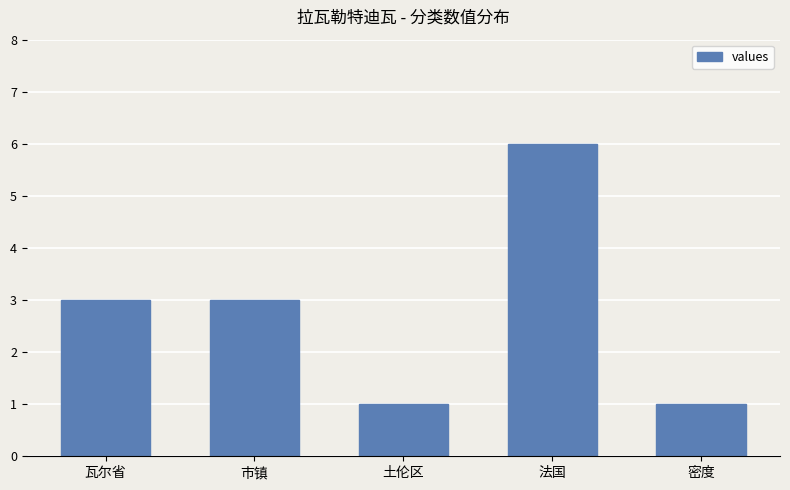

What is the greatest value displayed?

6